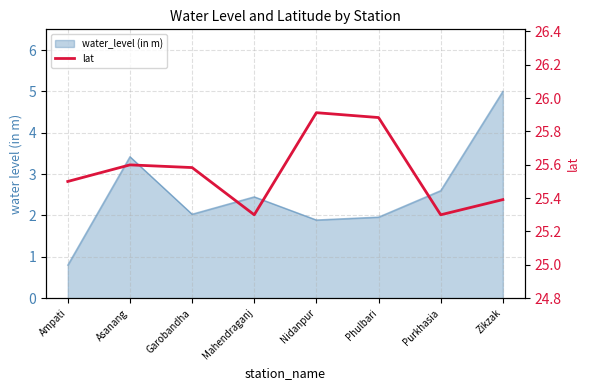

Reading right to left, what are all the values shown in this chart?

25.4	25.3	25.9	25.9	25.3	25.6	25.6	25.5